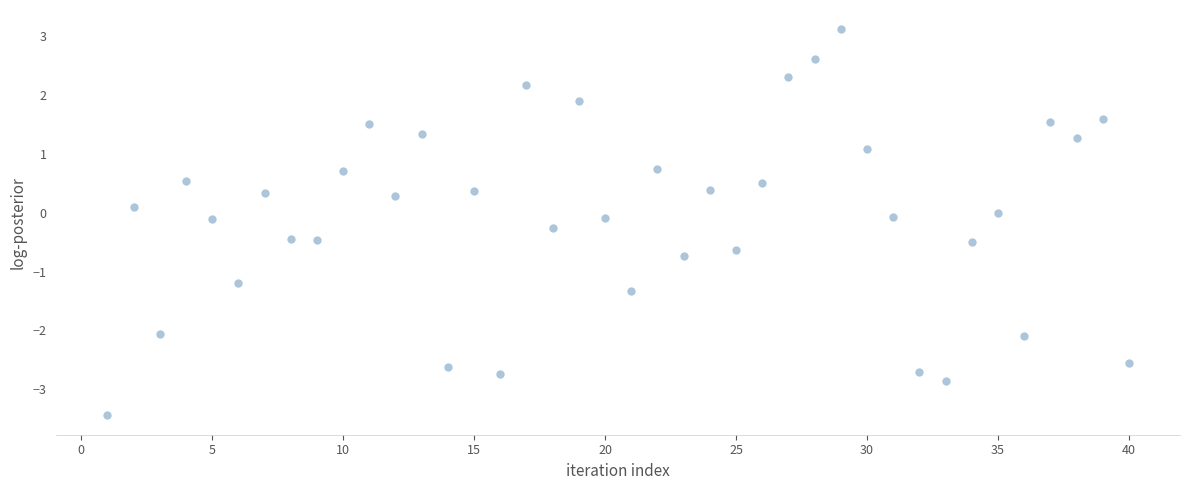

What is the range of X values (max minus min)?

39.0